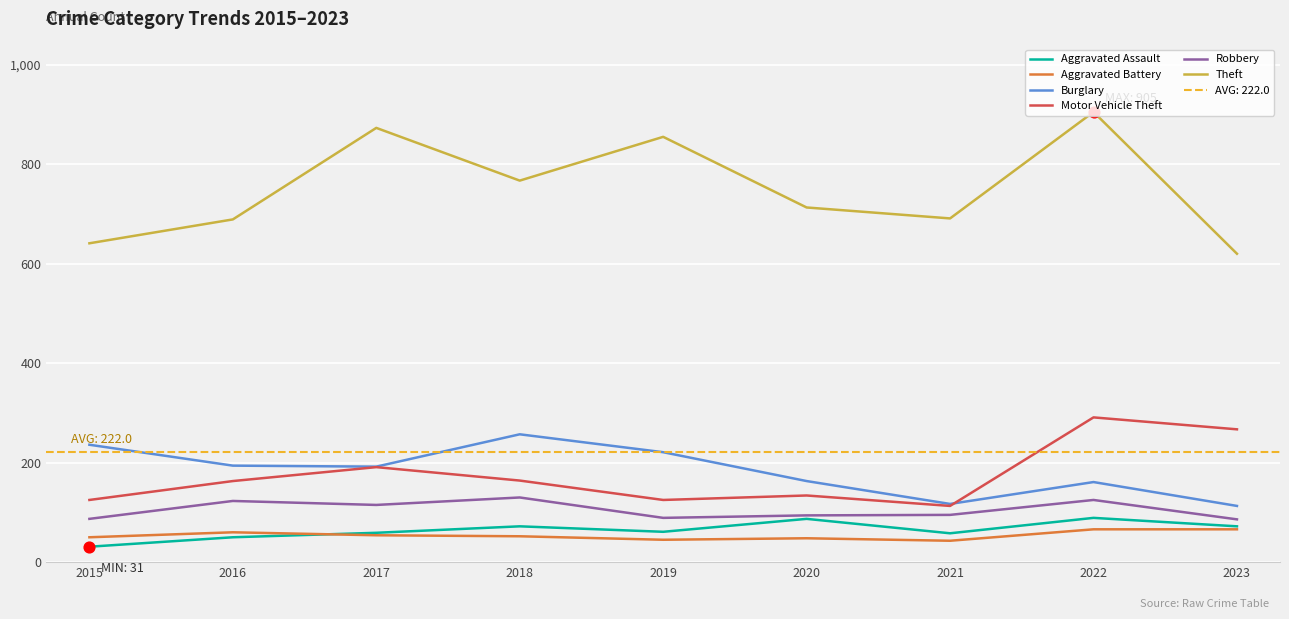

What is the total value across all series at 2016?

1279